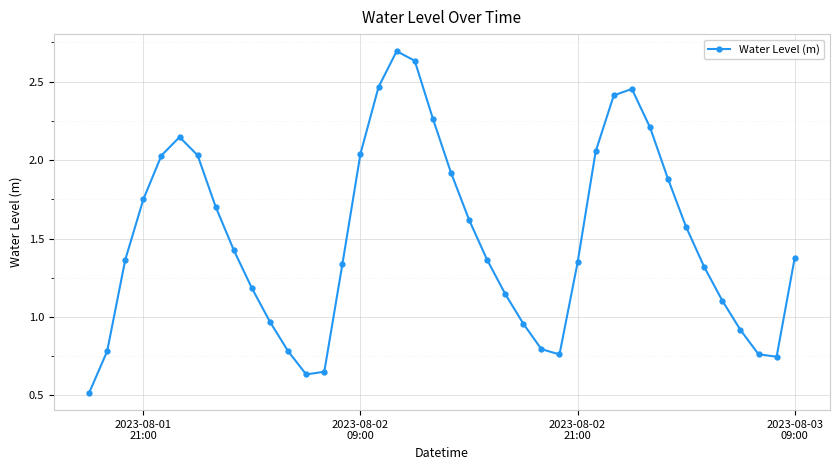

What is the difference between the maximum and minimum values?

2.2